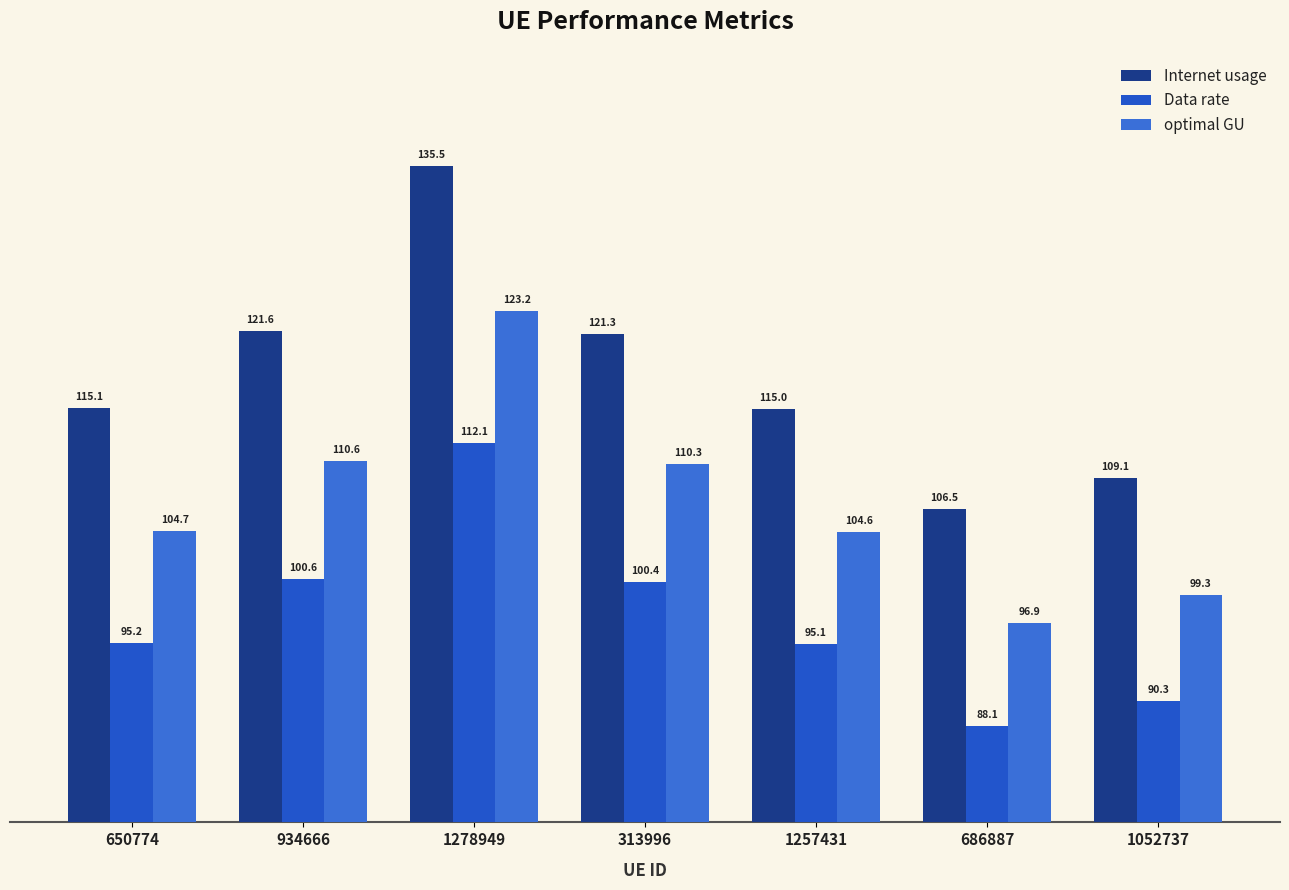

What is the average value of the Data rate series?

97.4